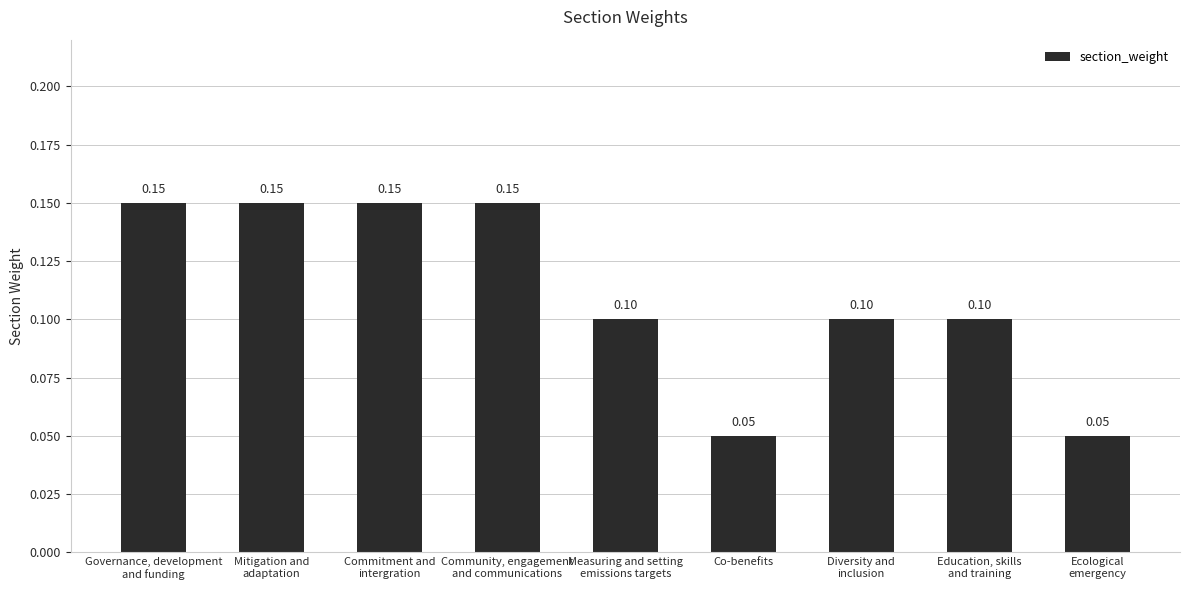

What is the value of the 8th bar from the left?

0.1